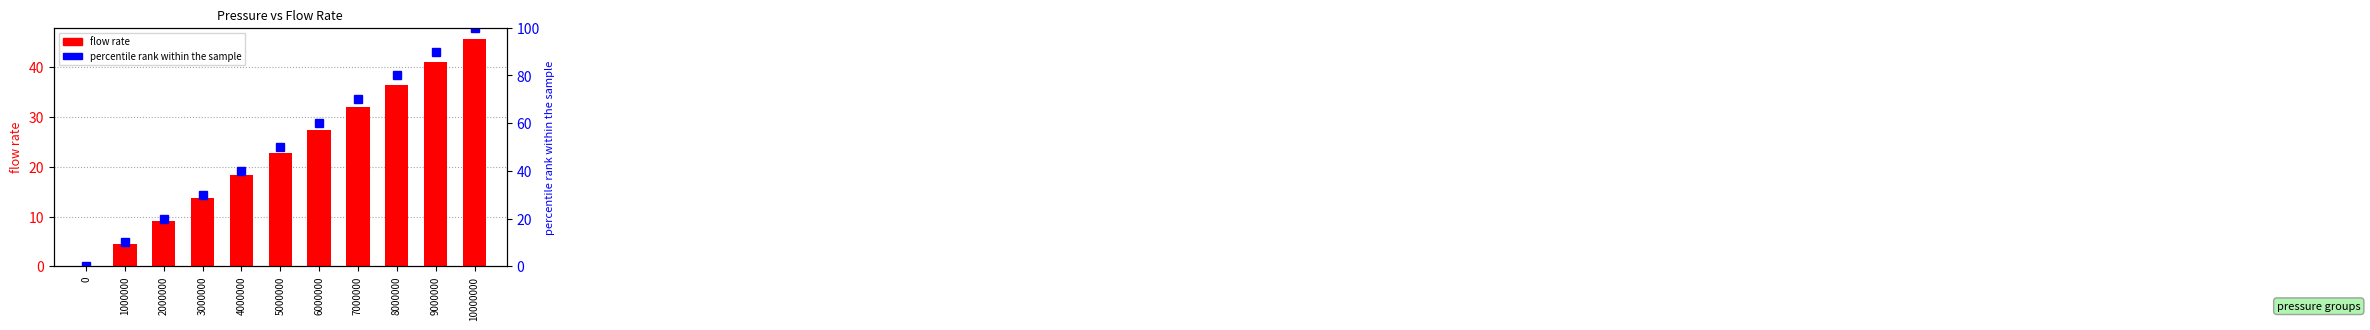

Is the value of percentile rank at 9000000 greater than the value of flow rate at 3000000?

Yes